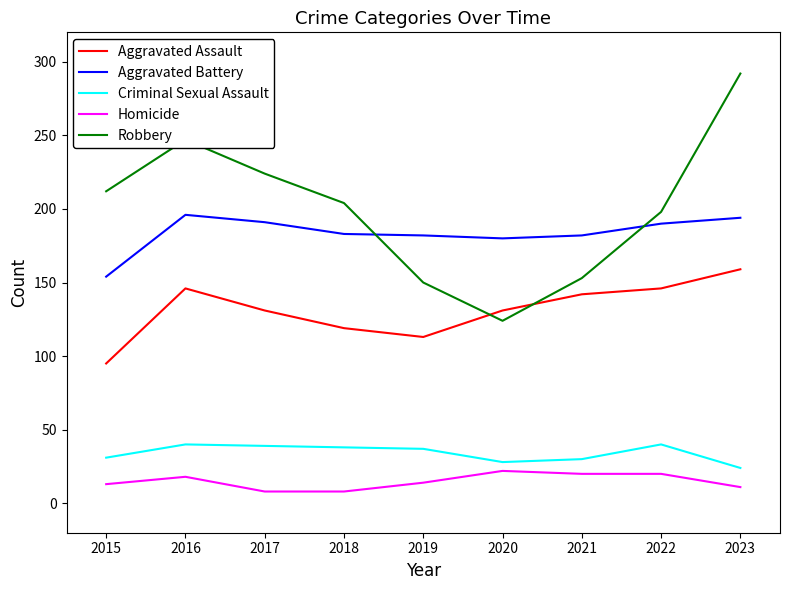

Is the value of Homicide at 2022 greater than the value of Aggravated Assault at 2019?

No